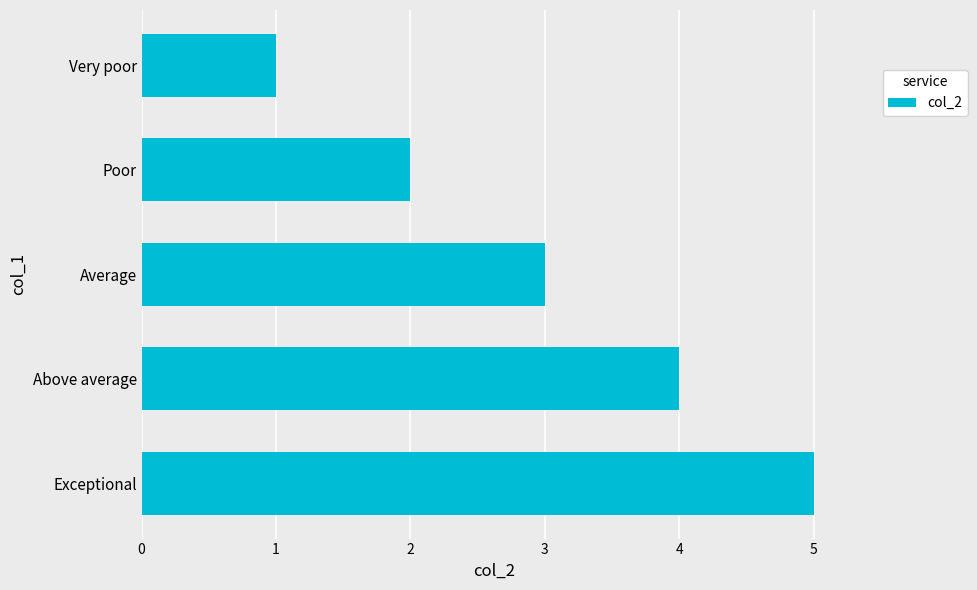

List the labels in order of value, smallest first.

Very poor, Poor, Average, Above average, Exceptional